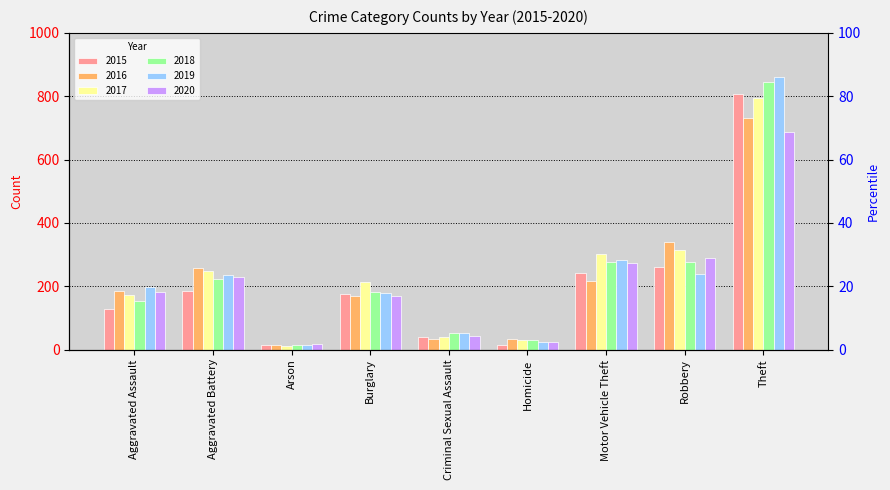

What is the difference between the highest and lowest values at Robbery?

102